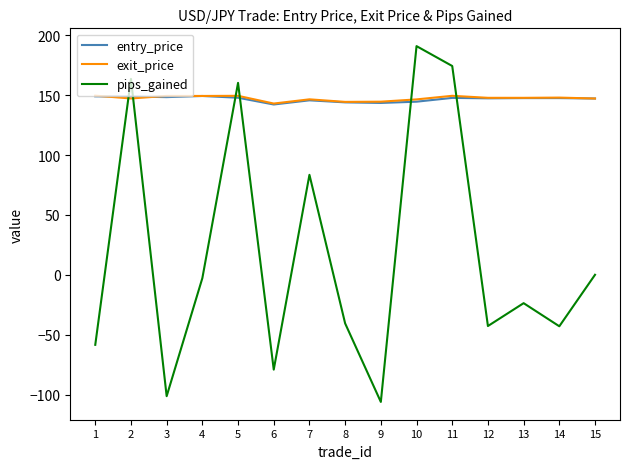

Where does the entry_price series first go above 147?

1